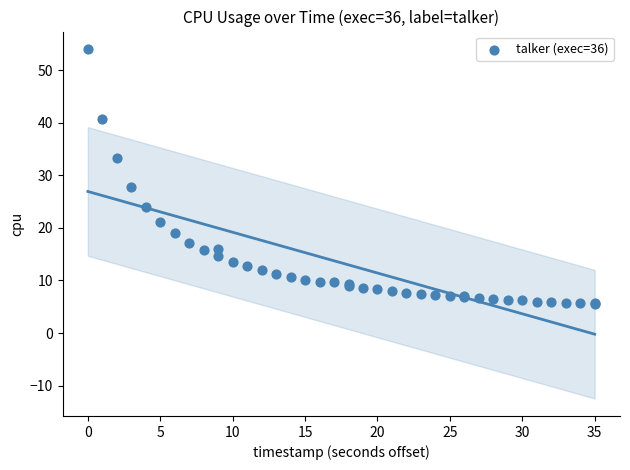

What Y value in the scatter plot is closest to 29?

27.8